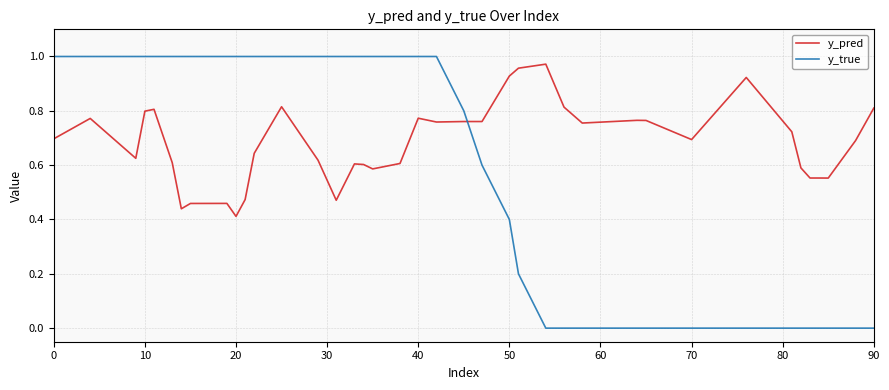

List the series in order of their overall mean, lowest first.

y_true, y_pred